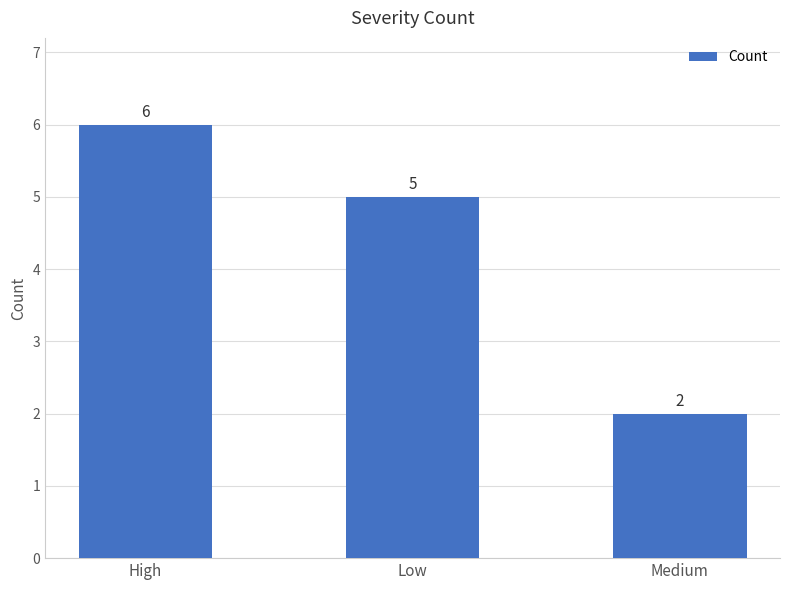

Count the values in the range 2 to 6.

3